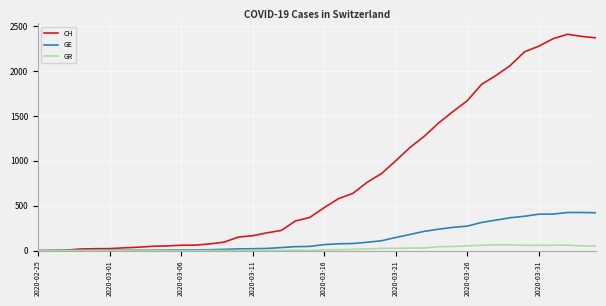

Which series has the largest range (max minus min)?

CH